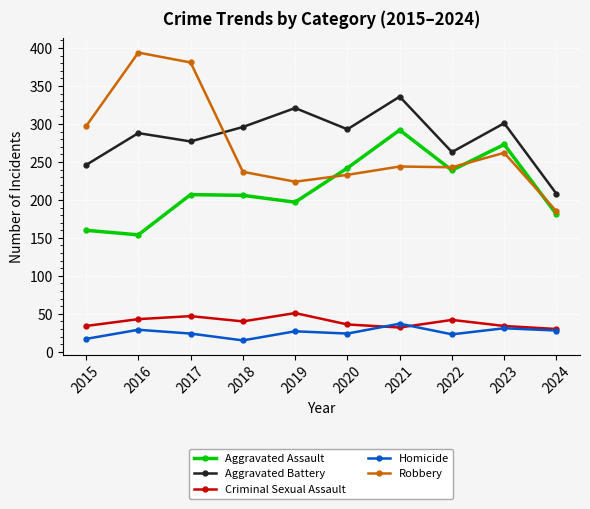

Rank the series by their maximum value, from lowest to highest.

Homicide, Criminal Sexual Assault, Aggravated Assault, Aggravated Battery, Robbery